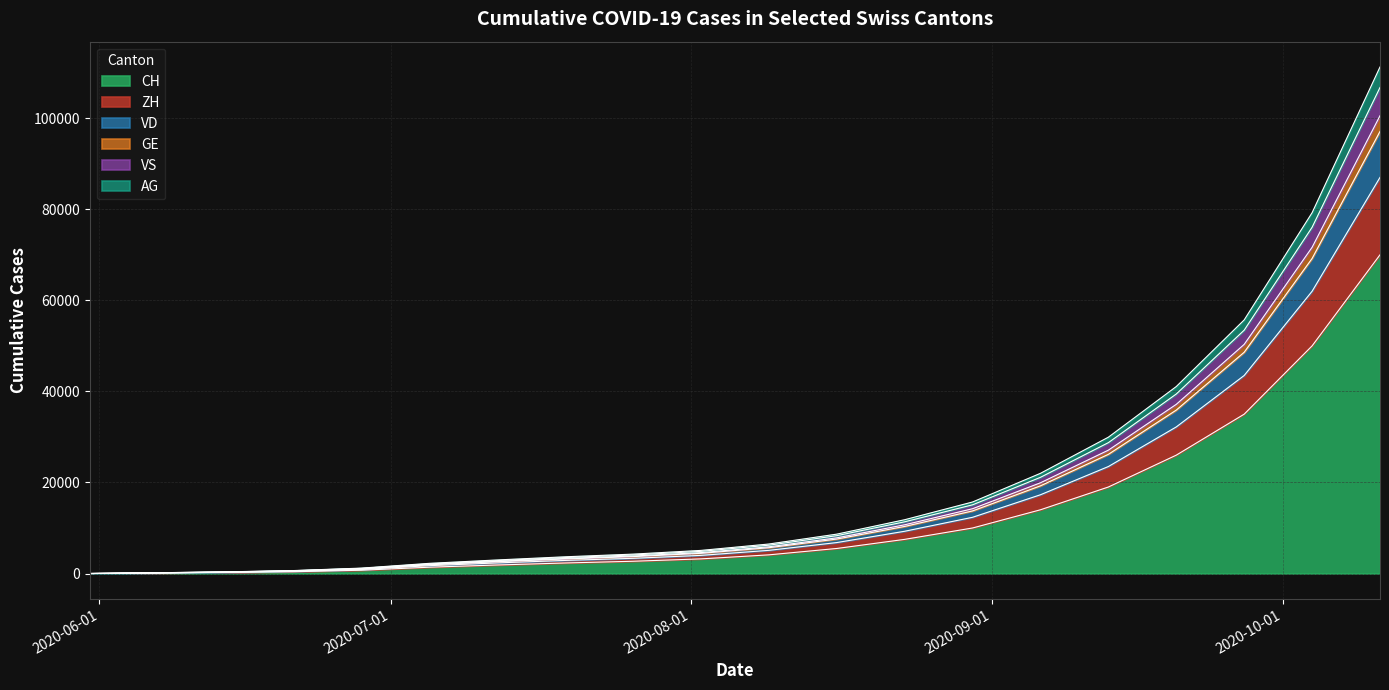

What is the highest value of the CH series?

70000